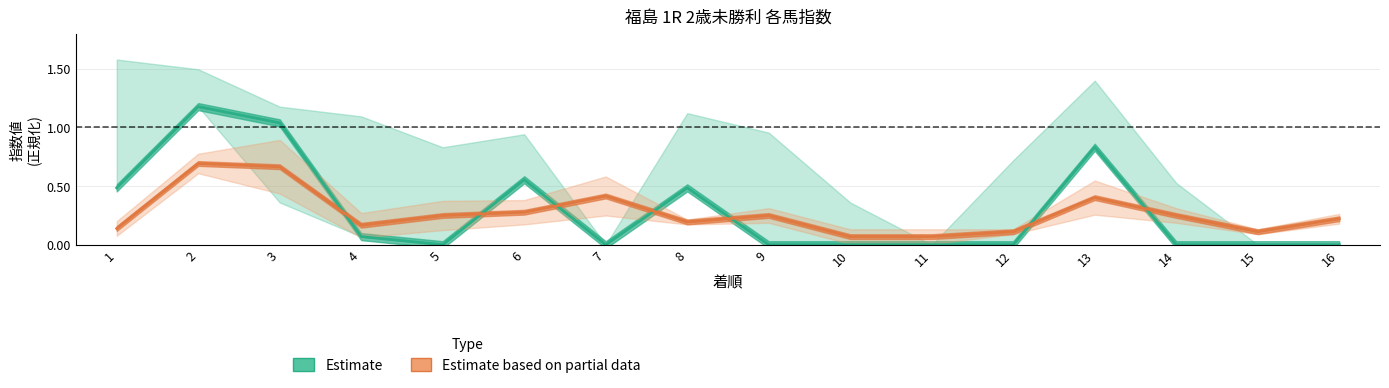

Does the chart display data point markers on the line(s)?

No